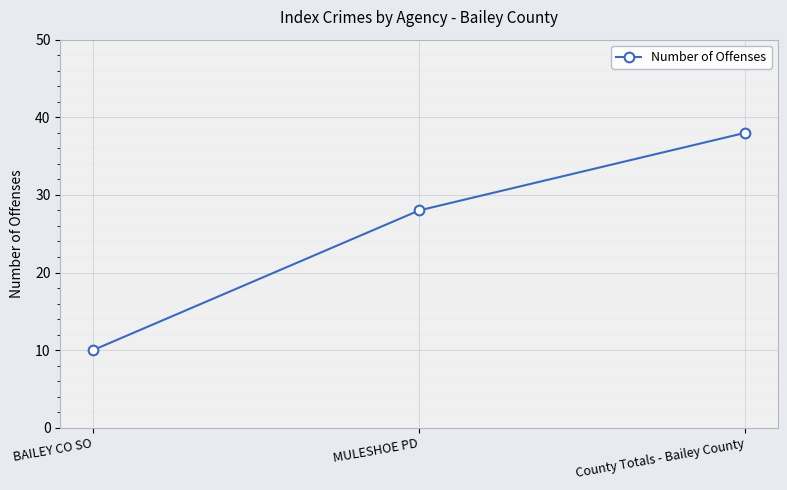

How many lines are shown in the chart?

1